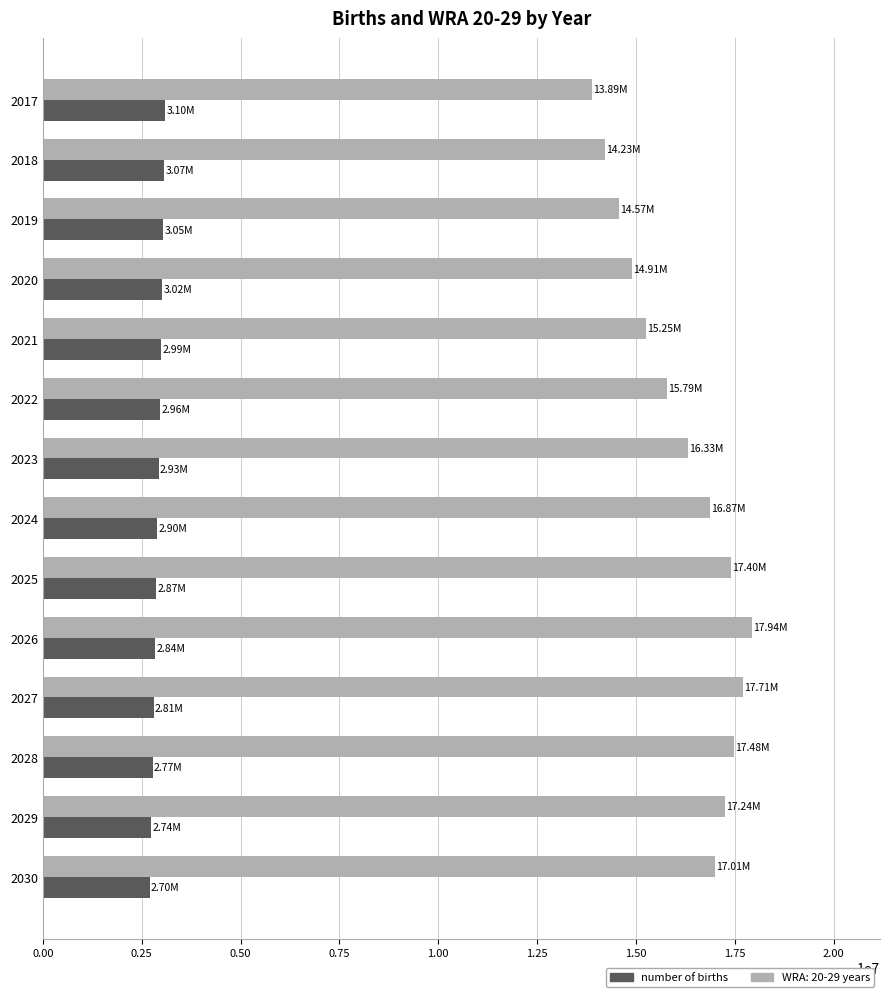

Which series has the widest spread of values?

WRA: 20-29 years